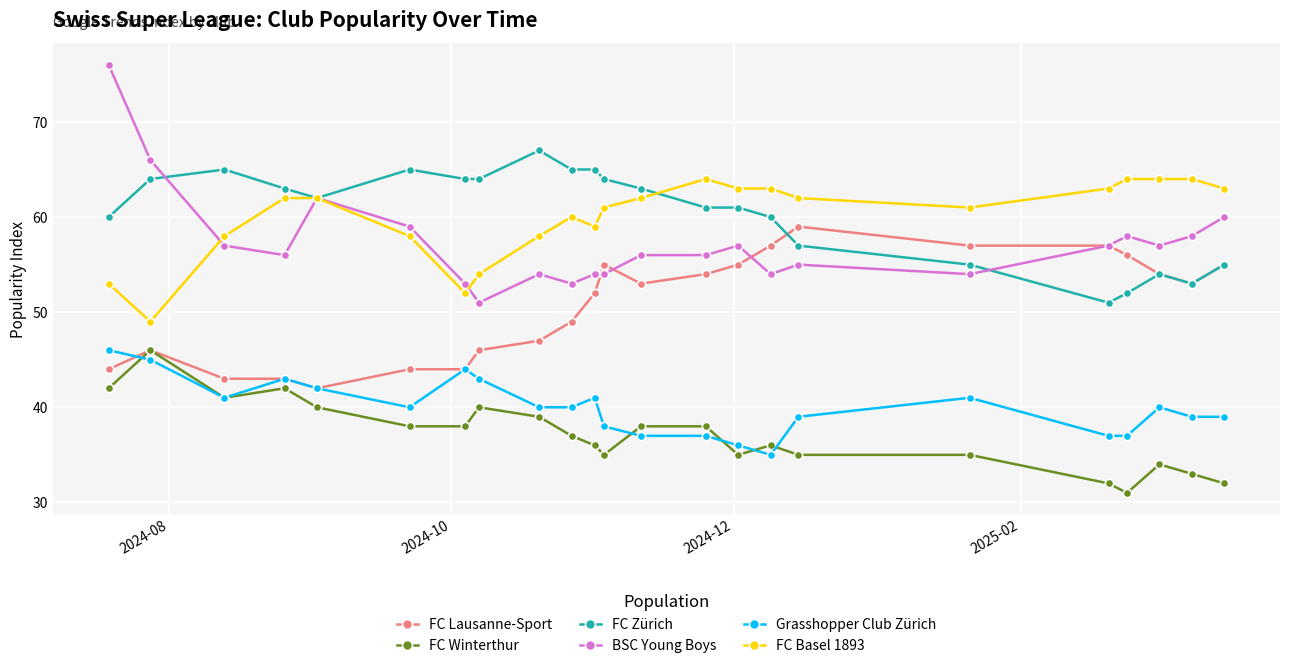

Which series has the widest spread of values?

BSC Young Boys